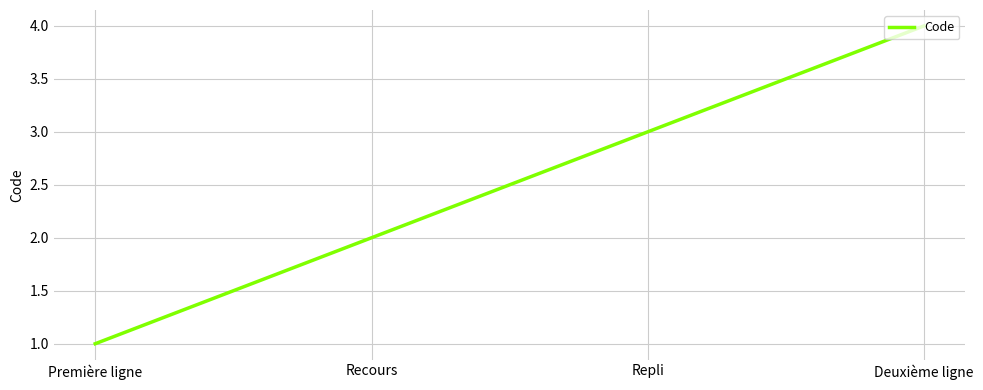

True or false: the data shows 3 at Recours.

False